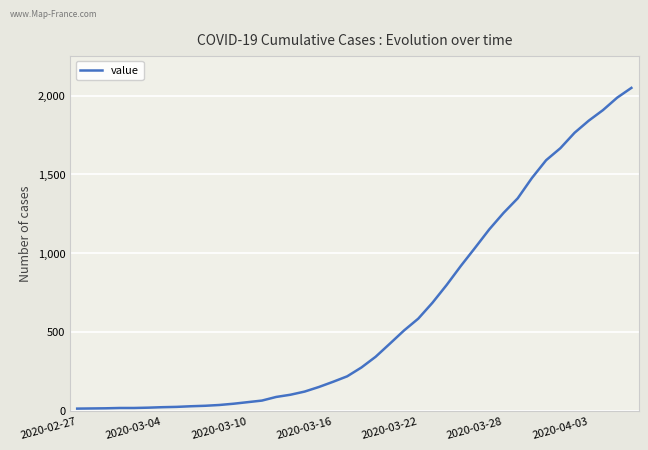

What is the greatest value displayed?

2049